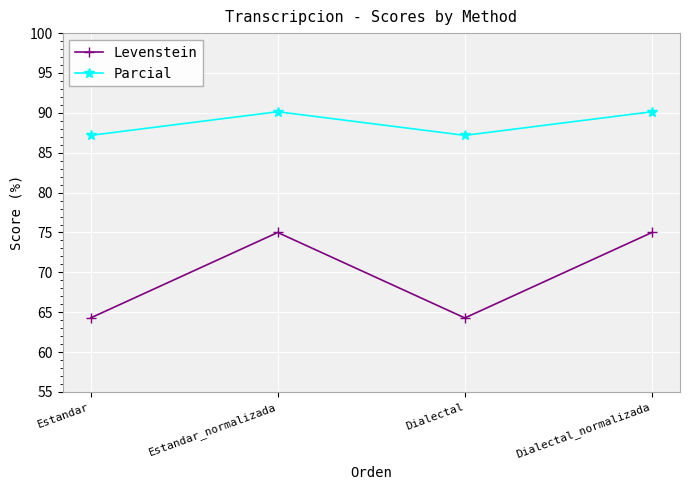

Where is the first local maximum for Levenstein?

Estandar_normalizada